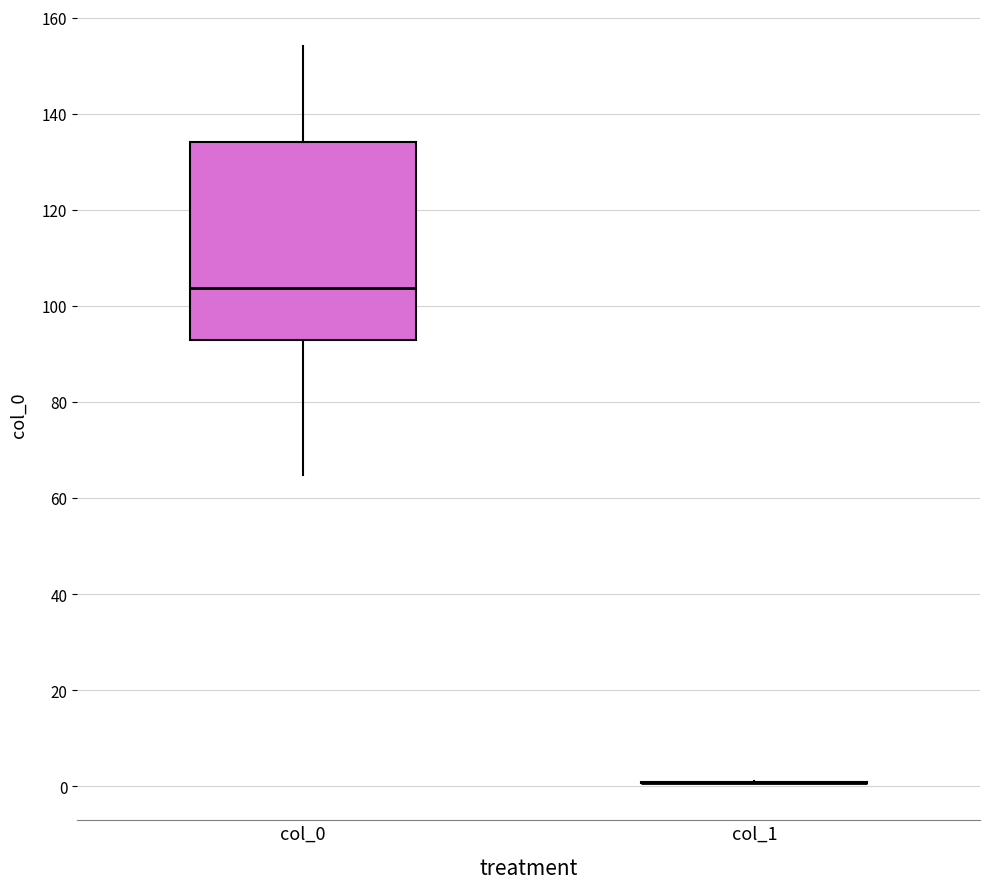

Where is the upper edge of the box for col_0 on the y-axis? The values are not printed on the chart, so give them approximately, as read against the axis.

134